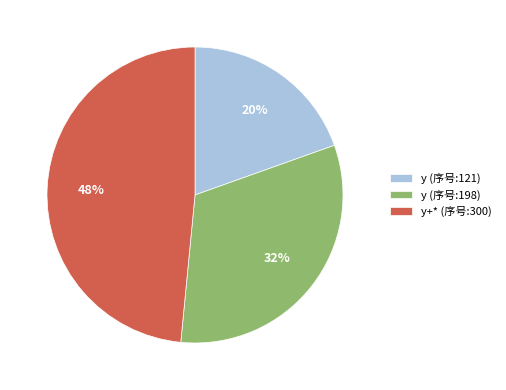

How many slices are in this pie chart?

3